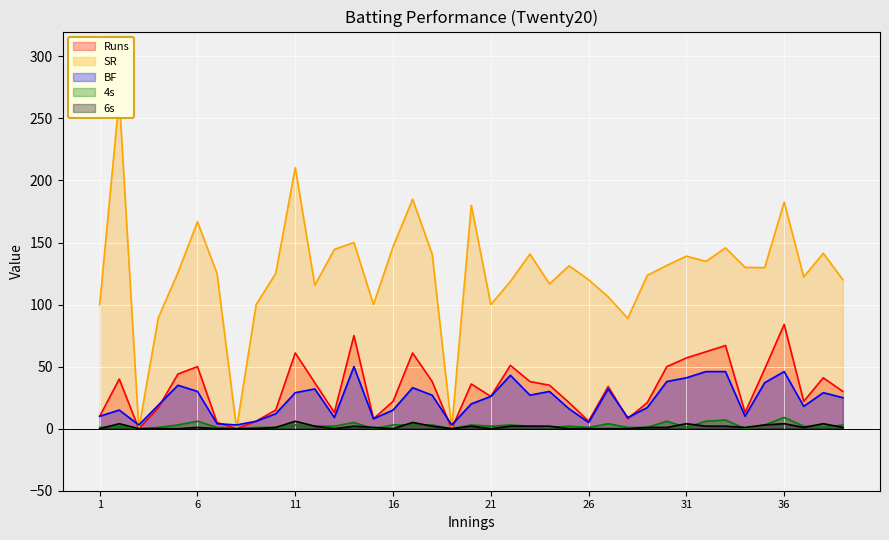

Reading right to left, extract all data points from this chart.

Runs: 39=30.0	38=41.0	37=22.0	36=84.0	35=48.0	34=13.0	33=67.0	32=62.0	31=57.0	30=50.0	29=21.0	28=8.0	27=34.0	26=6.0	25=21.0	24=35.0	23=38.0	22=51.0	21=26.0	20=36.0	19=0.0	18=38.0	17=61.0	16=22.0	15=8.0	14=75.0	13=13.0	12=37.0	11=61.0	10=15.0	9=6.0	8=0.0	7=5.0	6=50.0	5=44.0	4=17.0	3=0.0	2=40.0	1=10.0
BF: 39=25.0	38=29.0	37=18.0	36=46.0	35=37.0	34=10.0	33=46.0	32=46.0	31=41.0	30=38.0	29=17.0	28=9.0	27=32.0	26=5.0	25=16.0	24=30.0	23=27.0	22=43.0	21=26.0	20=20.0	19=3.0	18=27.0	17=33.0	16=15.0	15=8.0	14=50.0	13=9.0	12=32.0	11=29.0	10=12.0	9=6.0	8=3.0	7=4.0	6=30.0	5=35.0	4=19.0	3=3.0	2=15.0	1=10.0
SR: 39=120.0	38=141.4	37=122.2	36=182.6	35=129.7	34=130.0	33=145.7	32=134.8	31=139.0	30=131.6	29=123.5	28=88.9	27=106.2	26=120.0	25=131.2	24=116.7	23=140.7	22=118.6	21=100.0	20=180.0	19=0.0	18=140.7	17=184.8	16=146.7	15=100.0	14=150.0	13=144.4	12=115.6	11=210.3	10=125.0	9=100.0	8=0.0	7=125.0	6=166.7	5=125.7	4=89.5	3=0.0	2=266.7	1=100.0
4s: 39=3.0	38=1.0	37=2.0	36=9.0	35=3.0	34=0.0	33=7.0	32=6.0	31=1.0	30=6.0	29=1.0	28=1.0	27=4.0	26=1.0	25=2.0	24=1.0	23=2.0	22=3.0	21=2.0	20=3.0	19=0.0	18=3.0	17=3.0	16=3.0	15=0.0	14=5.0	13=2.0	12=2.0	11=3.0	10=1.0	9=1.0	8=0.0	7=1.0	6=6.0	5=3.0	4=1.0	3=0.0	2=2.0	1=1.0
6s: 39=1.0	38=4.0	37=1.0	36=4.0	35=3.0	34=1.0	33=2.0	32=2.0	31=4.0	30=1.0	29=1.0	28=0.0	27=0.0	26=0.0	25=0.0	24=2.0	23=2.0	22=2.0	21=0.0	20=2.0	19=0.0	18=2.0	17=5.0	16=0.0	15=1.0	14=2.0	13=0.0	12=2.0	11=6.0	10=1.0	9=0.0	8=0.0	7=0.0	6=1.0	5=0.0	4=0.0	3=0.0	2=4.0	1=0.0